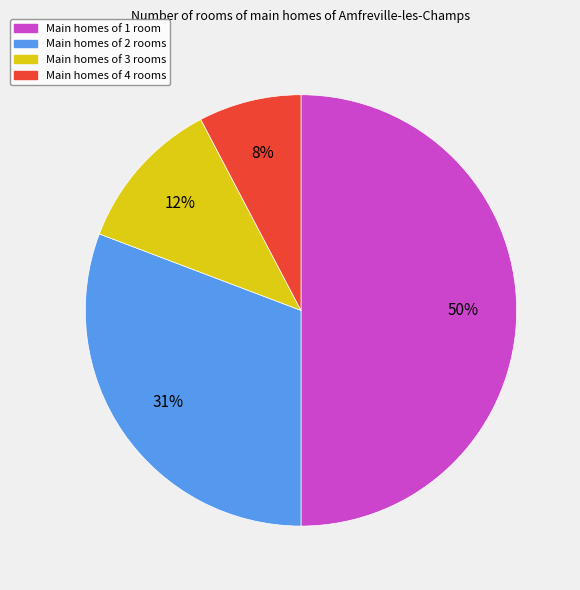

To the nearest percent, what is the average slice percentage?

25%